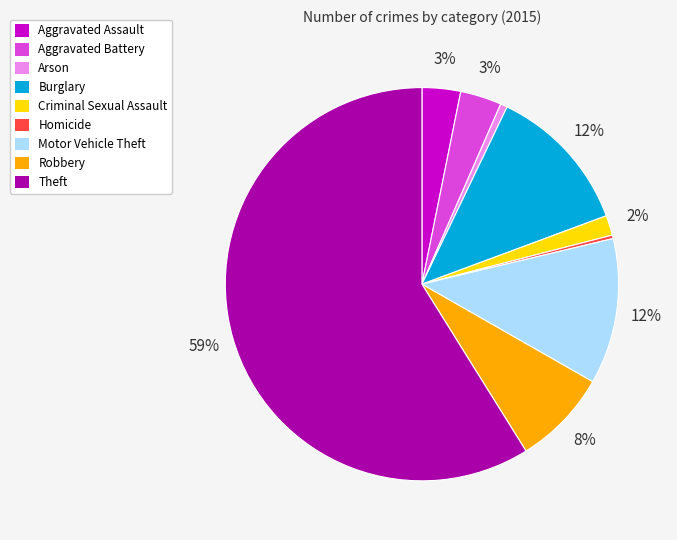

To the nearest percent, what percentage of the pie is Robbery?

8%